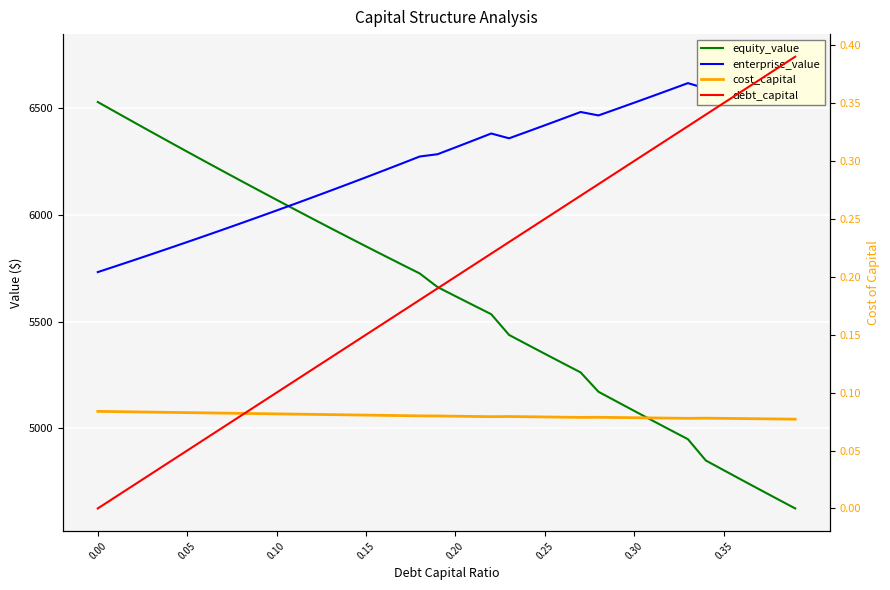

True or false: cost_capital has more than 1 points higher than both neighbors.

True